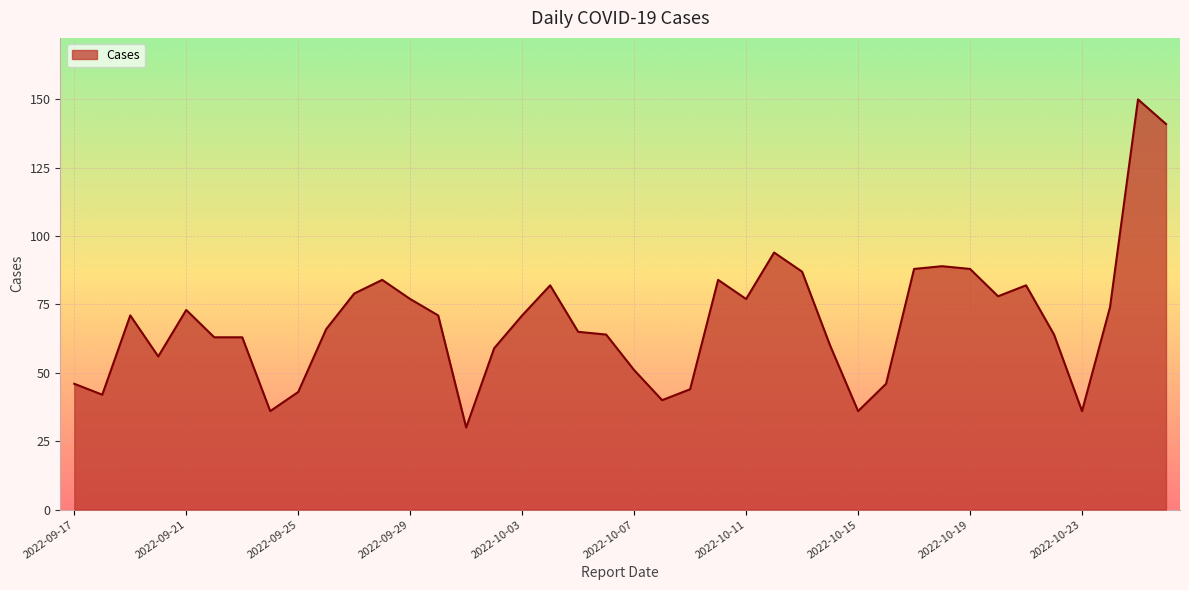

What is the average value?

69